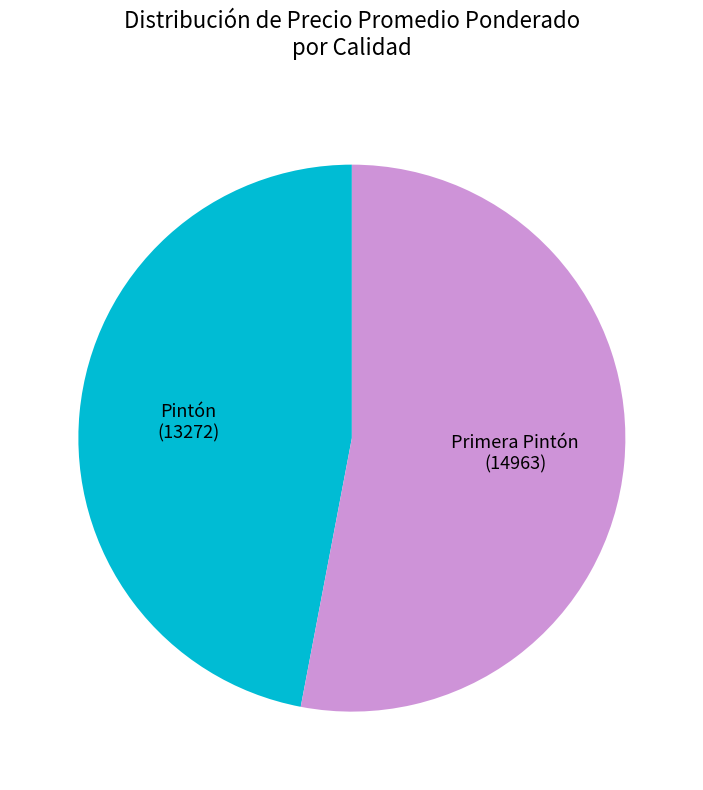

What is the smallest slice in the pie chart?

Pintón